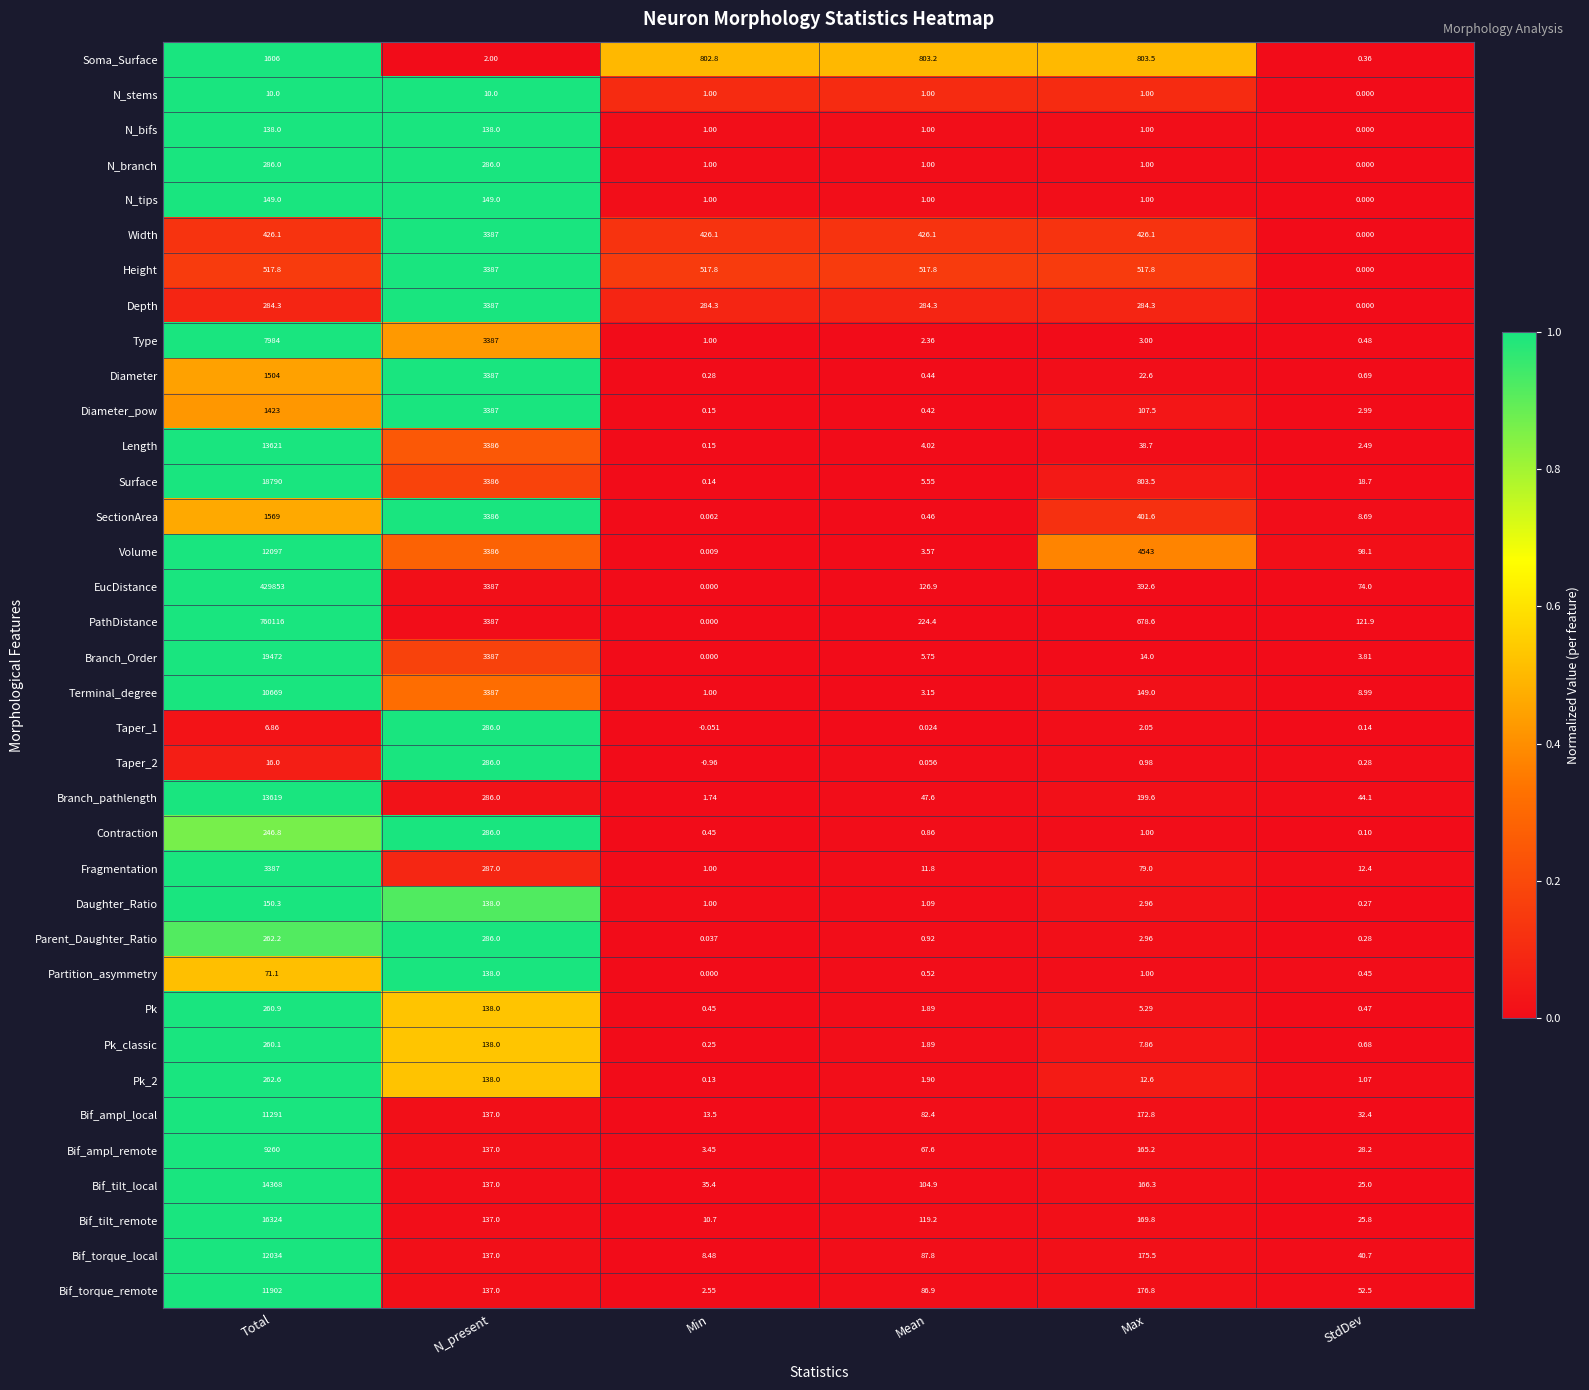

Is the value of Width at StdDev greater than the value of N_bifs at Min?

No